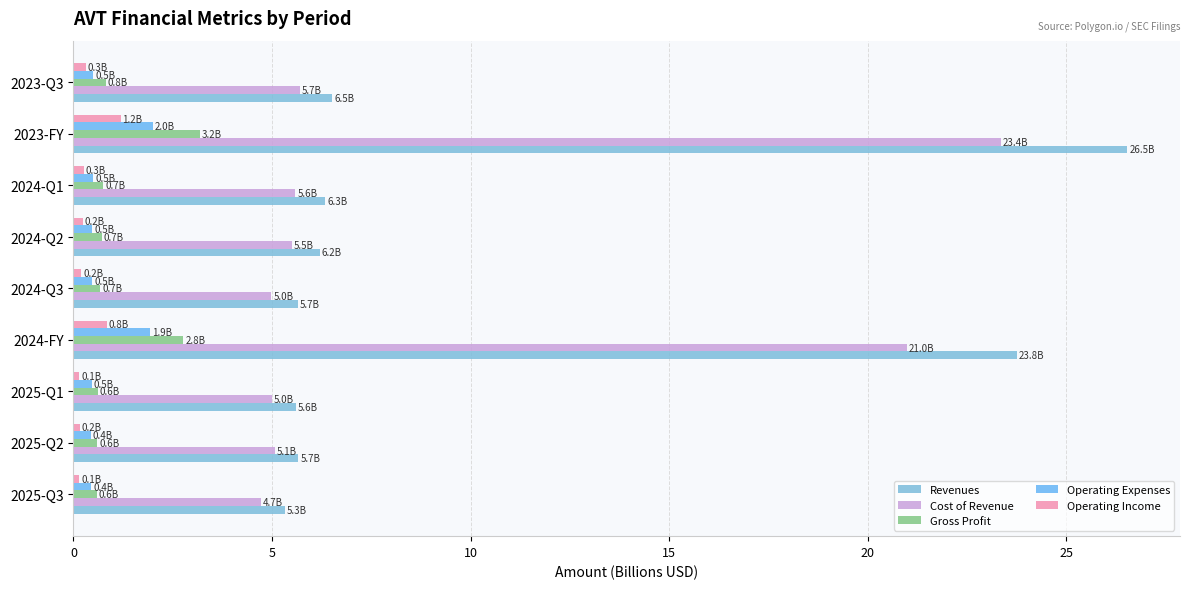

What is the sum of all Revenues values?

91.6